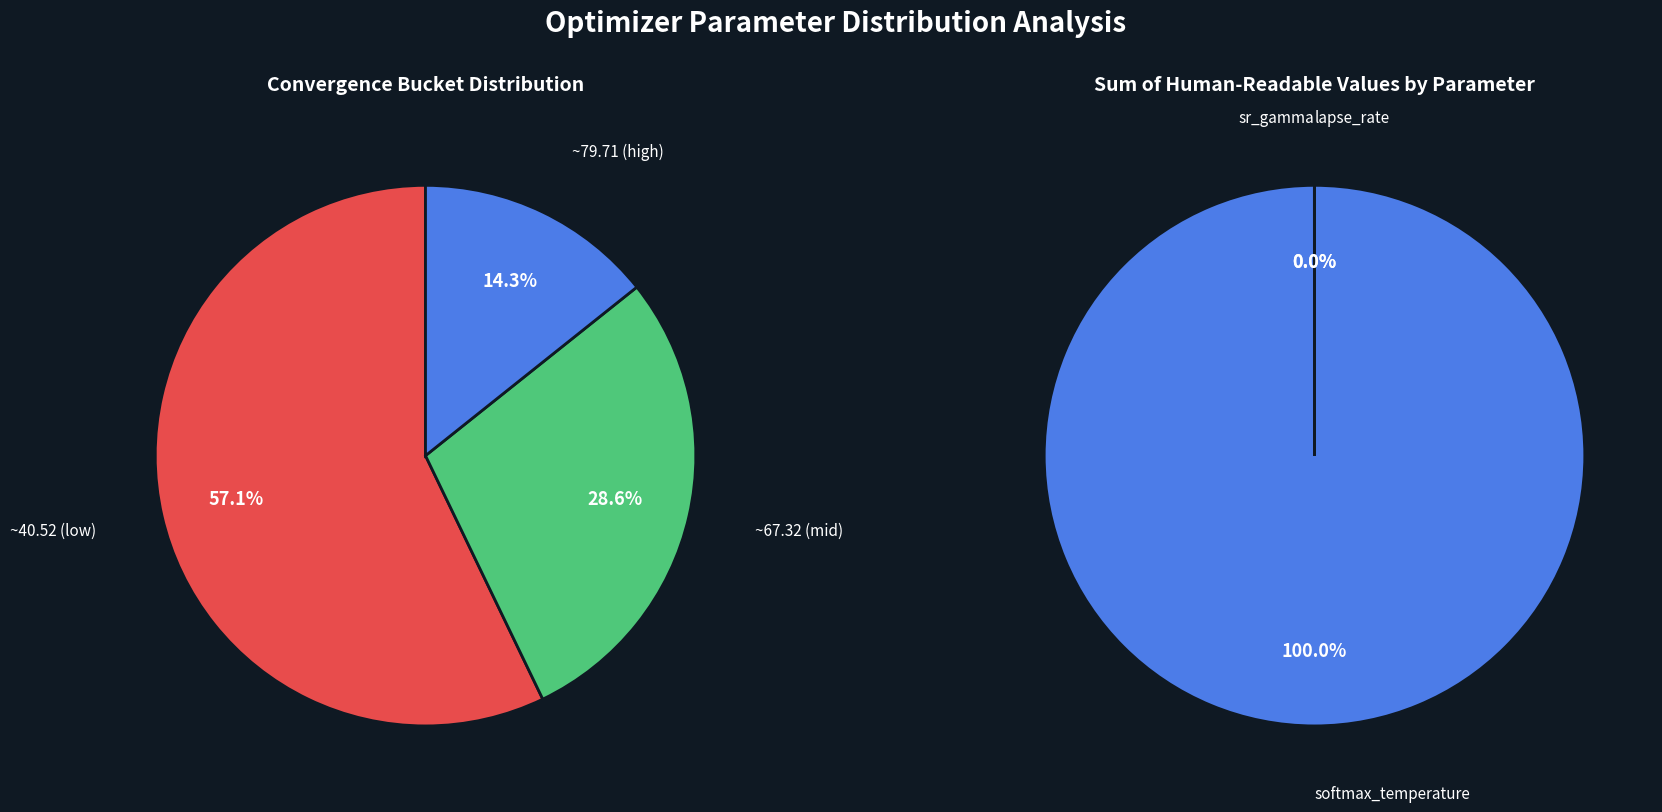

Which series has the largest range (max minus min)?

softmax_temperature